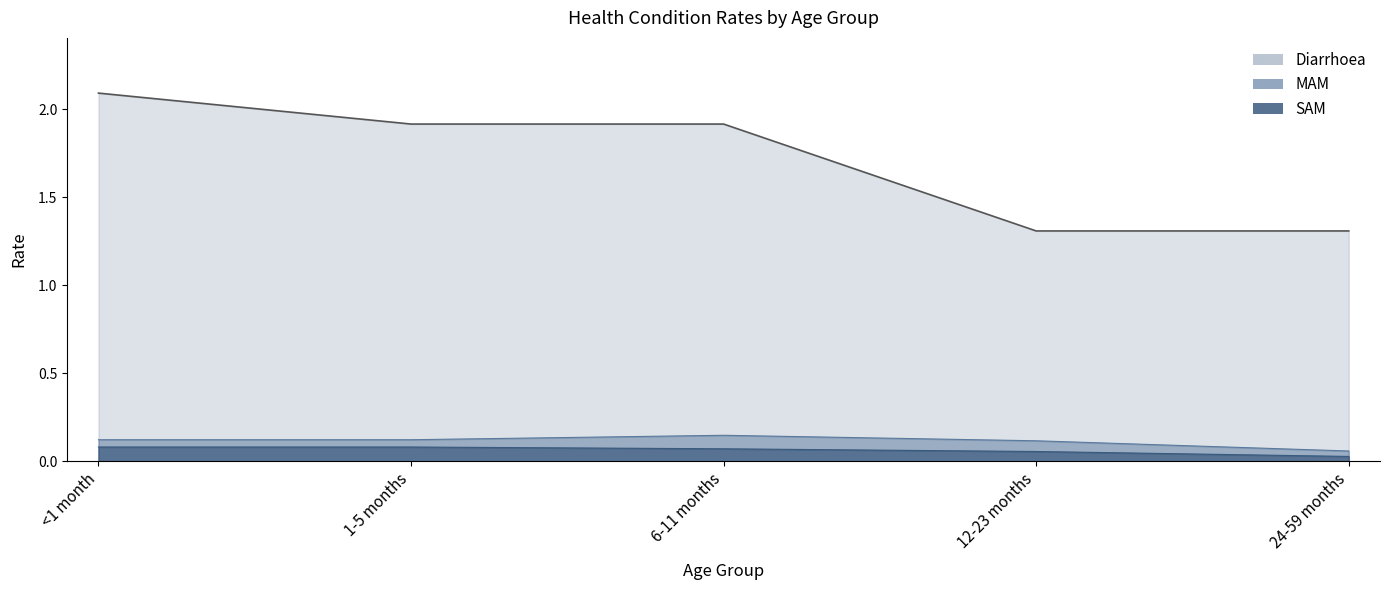

Is it true that Diarrhoea equals 1.9 at 6-11 months?

True